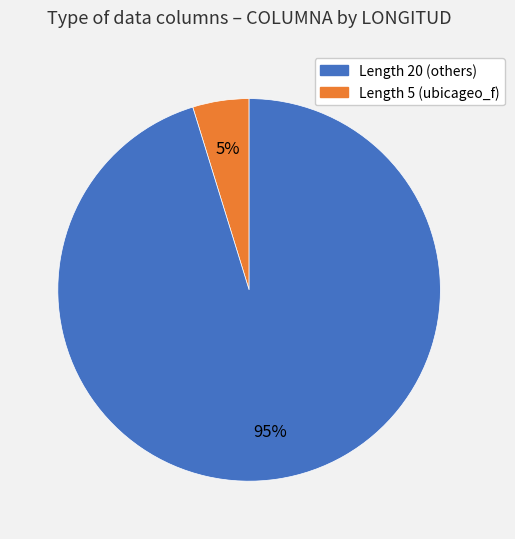

To the nearest percent, what is the average slice percentage?

50%